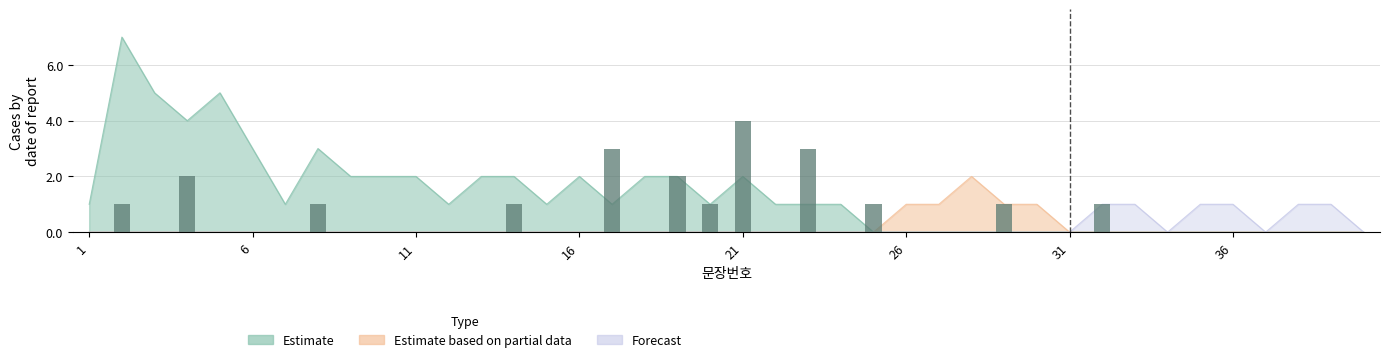

What is the sum of all Estimate values?

54